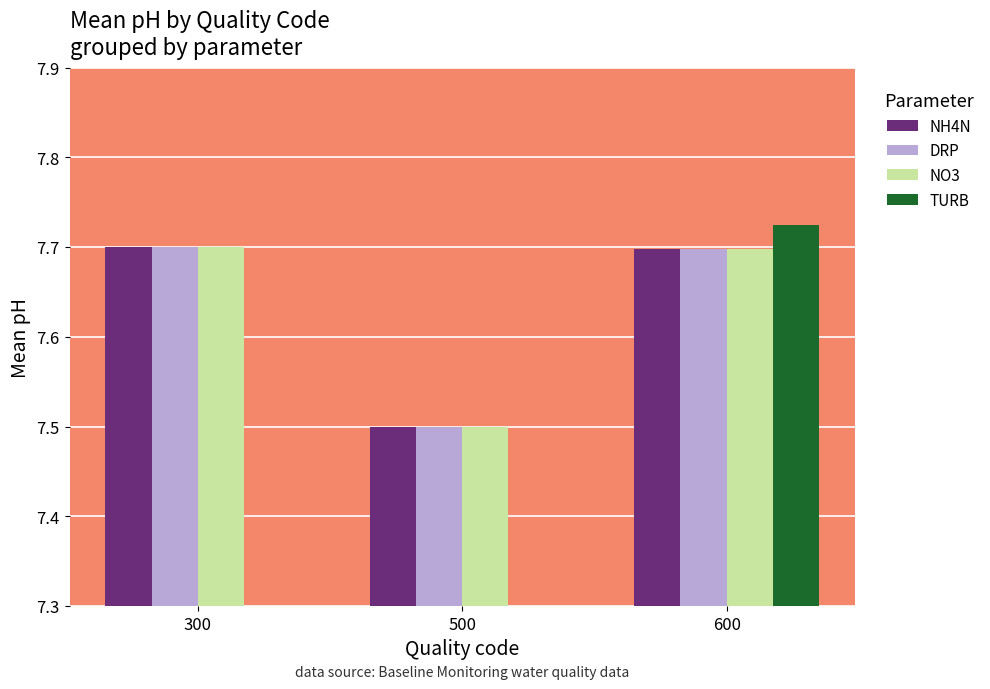

What are all the series names shown in the legend?

NH4N, DRP, NO3, TURB